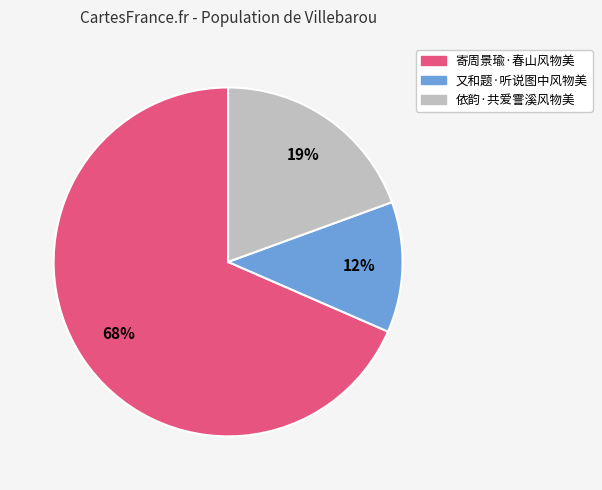

Do 又和题·听说图中风物美 and 寄周景瑜·春山风物美 together represent more than half of the pie?

Yes